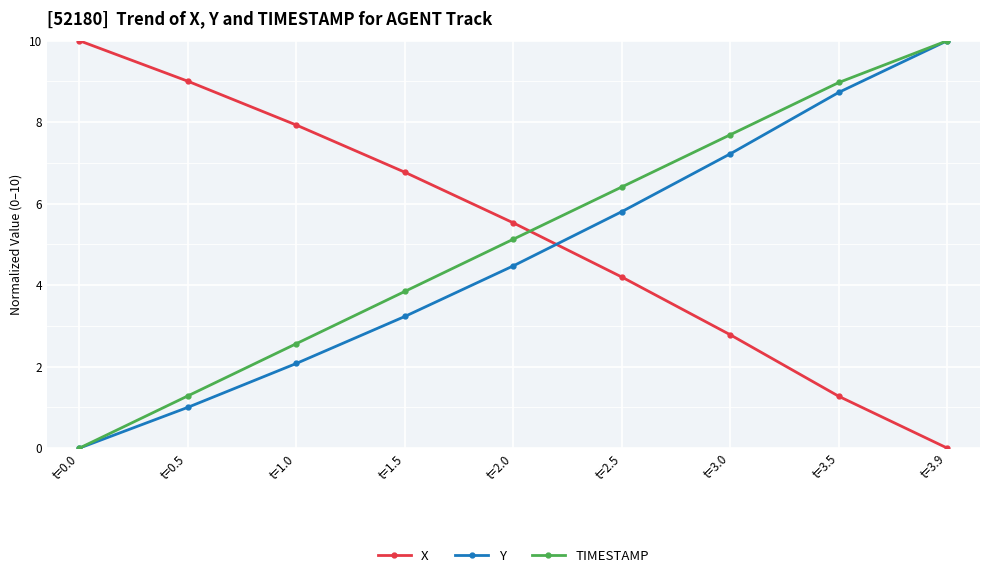

Reading left to right, extract all data points from this chart.

X: t=0.0=10.0	t=0.5=9.0	t=1.0=7.9	t=1.5=6.8	t=2.0=5.5	t=2.5=4.2	t=3.0=2.8	t=3.5=1.3	t=3.9=0.0
Y: t=0.0=0.0	t=0.5=1.0	t=1.0=2.1	t=1.5=3.2	t=2.0=4.5	t=2.5=5.8	t=3.0=7.2	t=3.5=8.7	t=3.9=10.0
TIMESTAMP: t=0.0=0.0	t=0.5=1.3	t=1.0=2.6	t=1.5=3.8	t=2.0=5.1	t=2.5=6.4	t=3.0=7.7	t=3.5=9.0	t=3.9=10.0